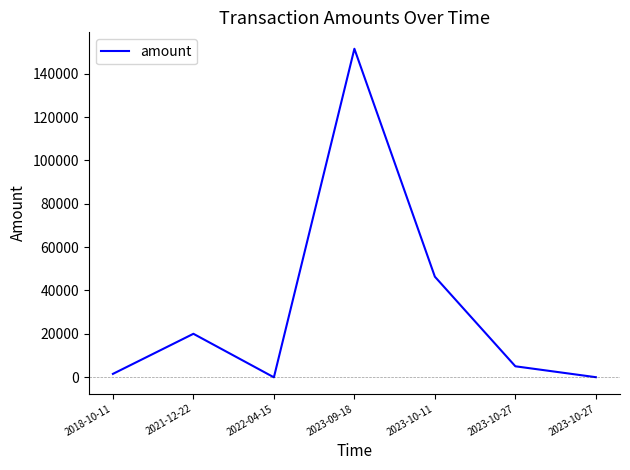

Does the chart display data point markers on the line(s)?

No